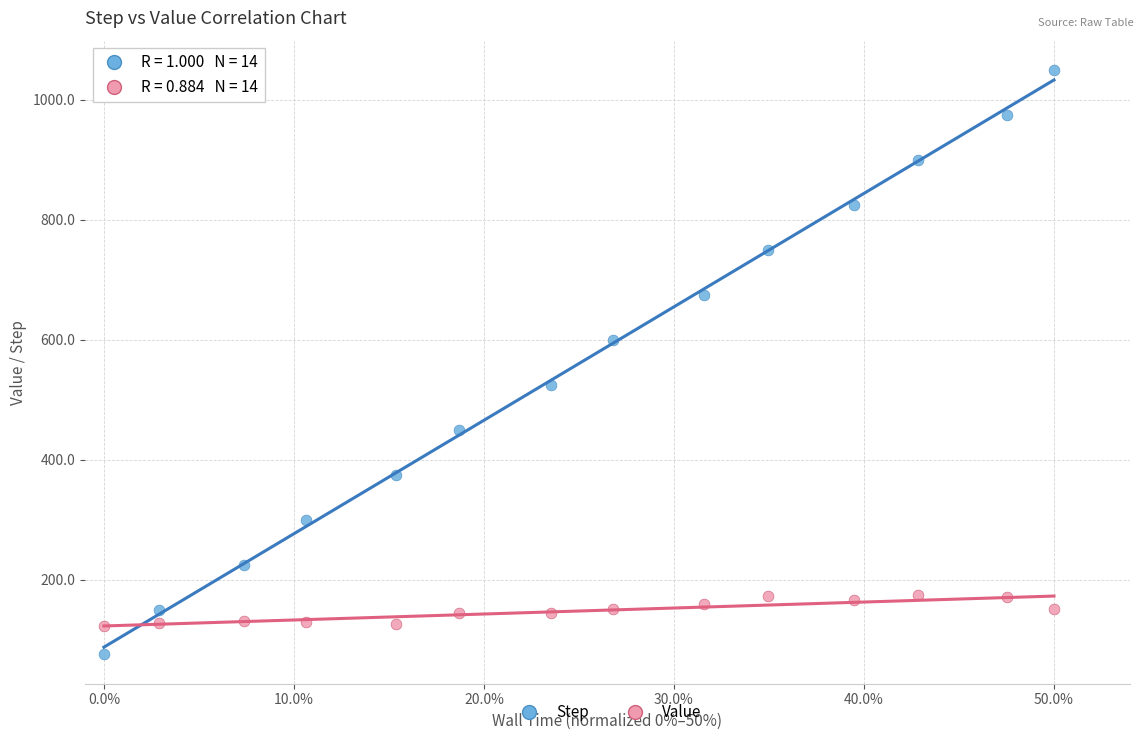

Which series reaches the minimum Y coordinate?

Step